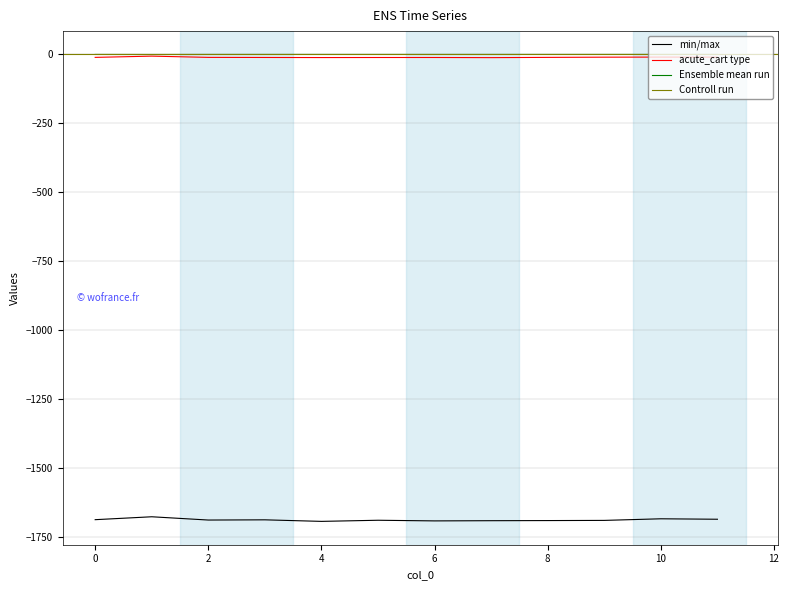

The value of col_2 at 1 is -8.2. True or false?

False